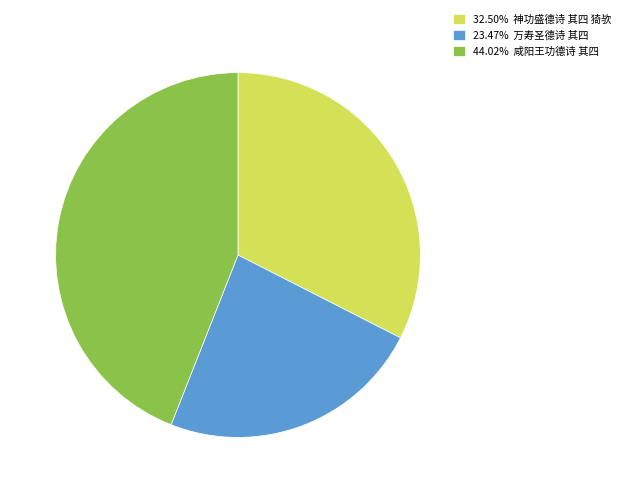

How many slices are in this pie chart?

3